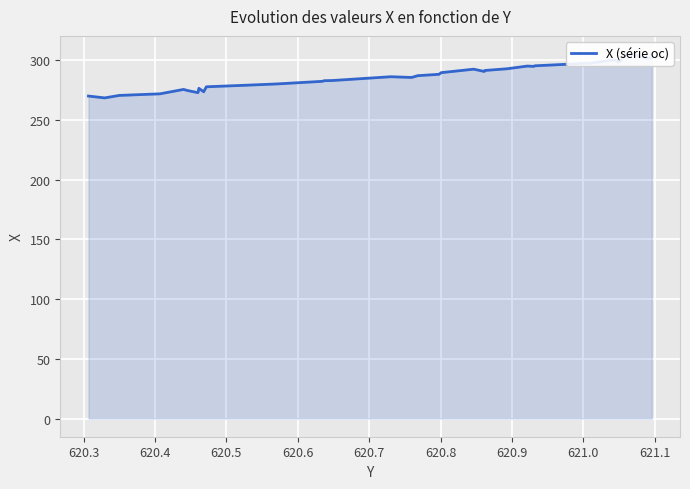

Reading right to left, list all the values displayed in this chart.

304.8	302.1	301.8	305.3	303.8	303.9	303.9	305.2	299.7	298.6	300.6	297.8	295.5	295.0	295.3	293.0	291.6	290.8	292.7	289.8	288.4	287.2	285.8	286.4	283.2	283.1	282.9	282.5	280.3	279.2	277.9	273.8	276.7	273.0	274.8	275.7	272.0	270.7	268.6	270.2